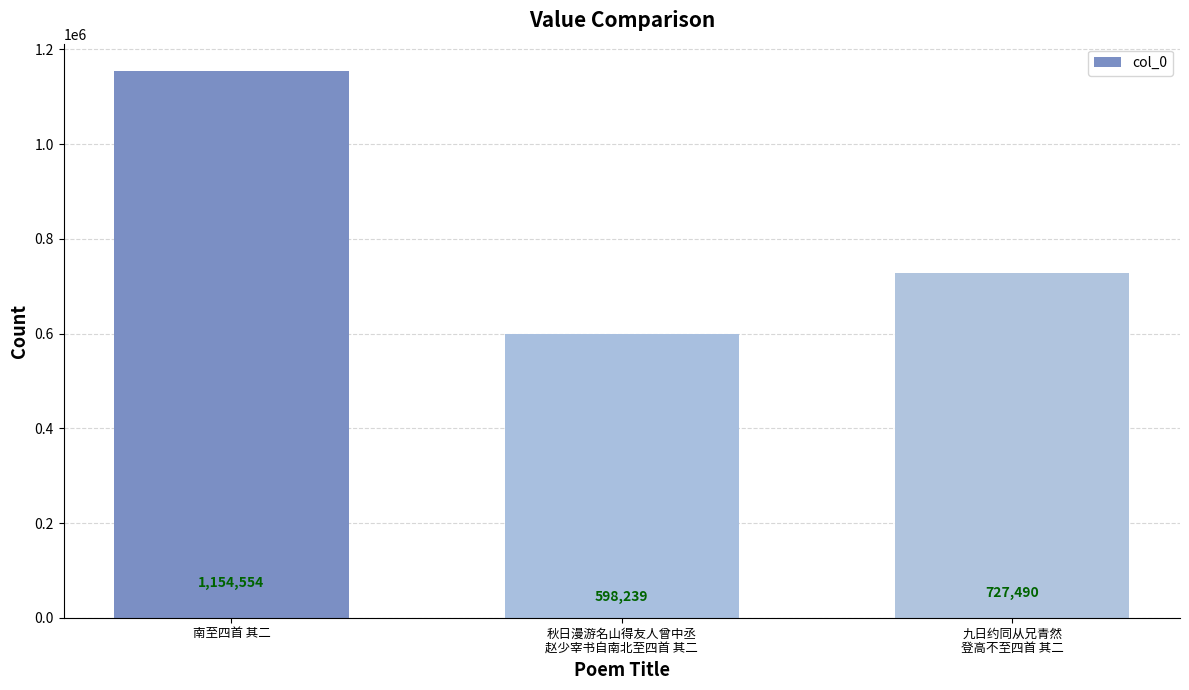

What is the change in value from 南至四首 其二 to 九日约同从兄青然
登高不至四首 其二?

-427064